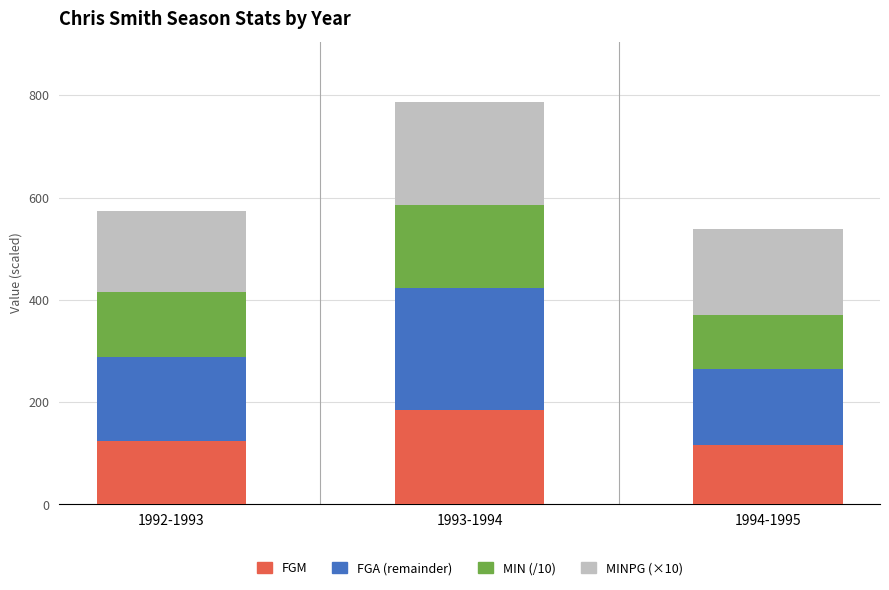

What is the total value across all series at 1992-1993?

573.9